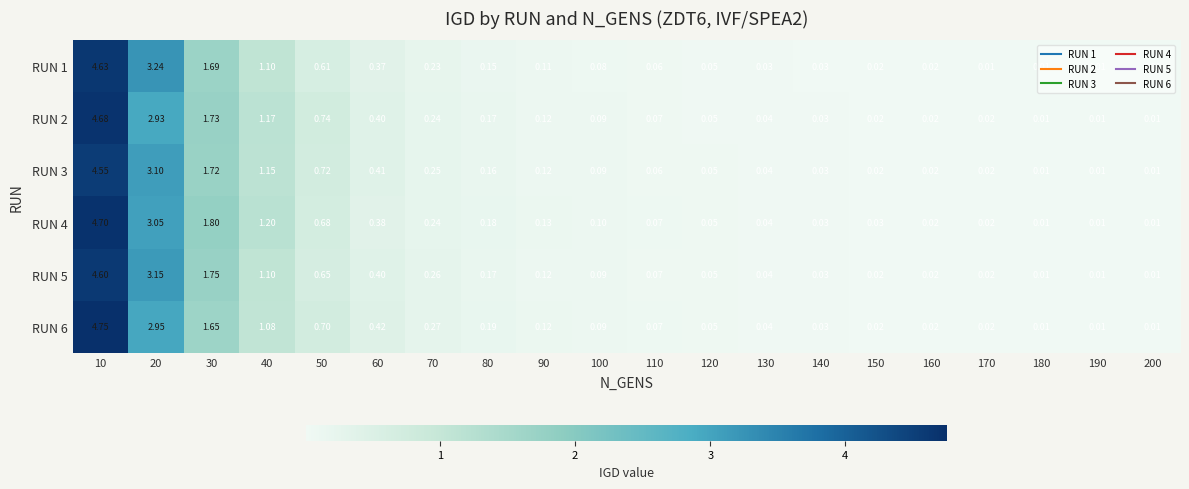

Which series has the largest range (max minus min)?

RUN 6